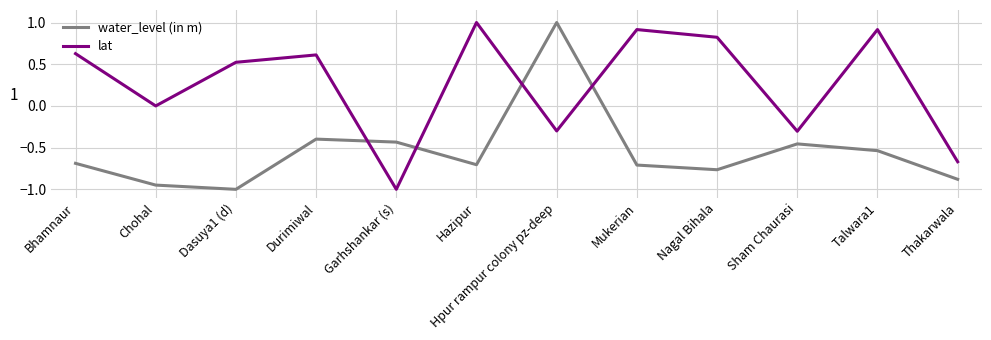

Rank the series by their average value, from lowest to highest.

water_level (in m), lat